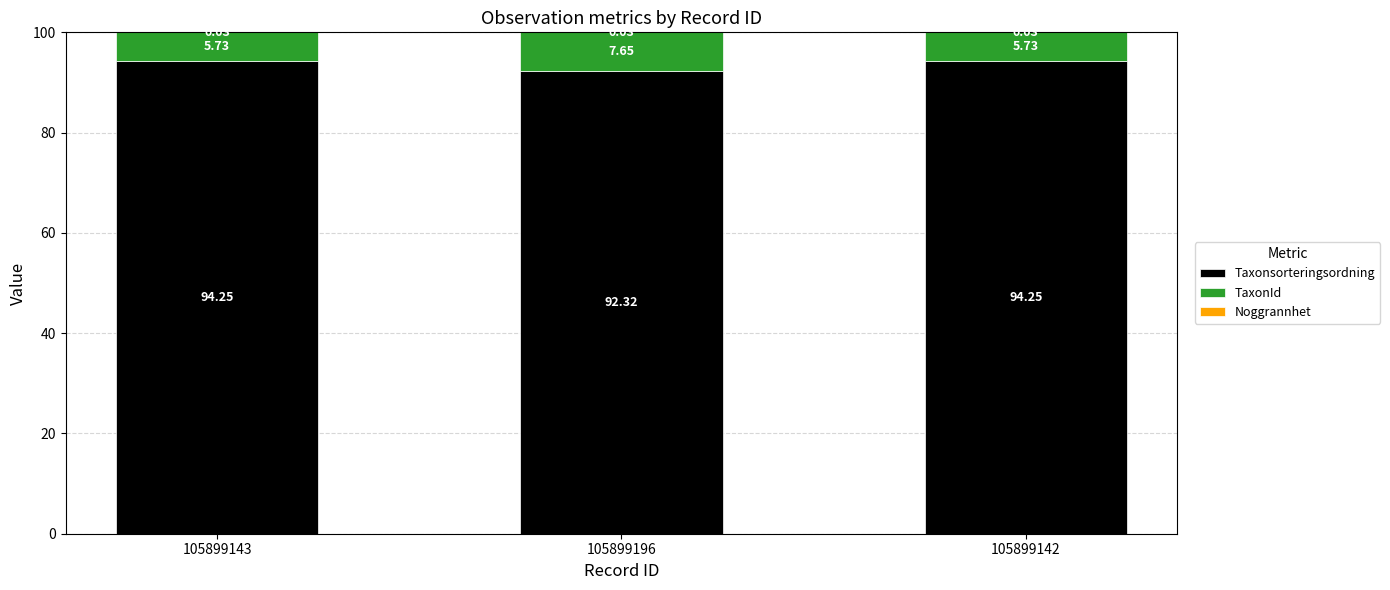

What is the total value across all series at 105899142?

100.0